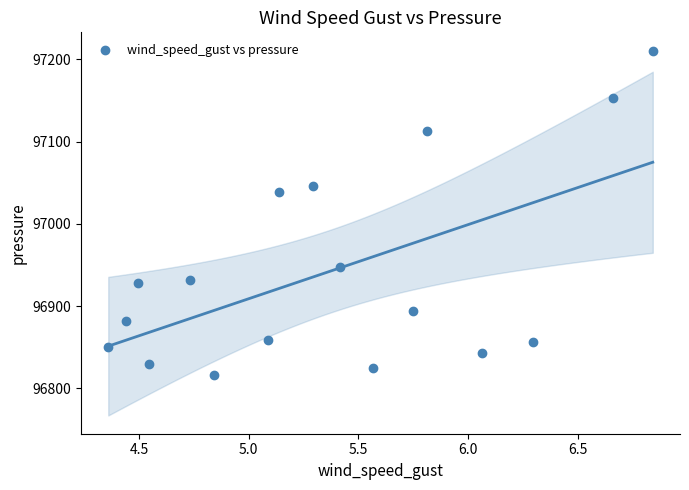

What Y value in the scatter plot is closest to 97013?

97038.1